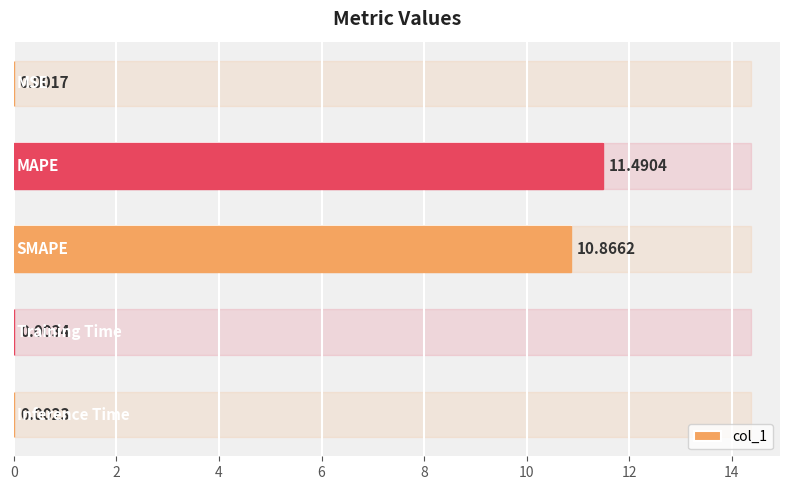

Are the bars horizontal?

Yes